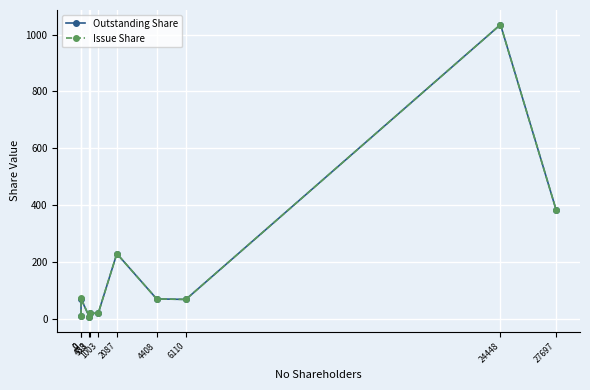

Read the Outstanding Share value at 6110.

69.0